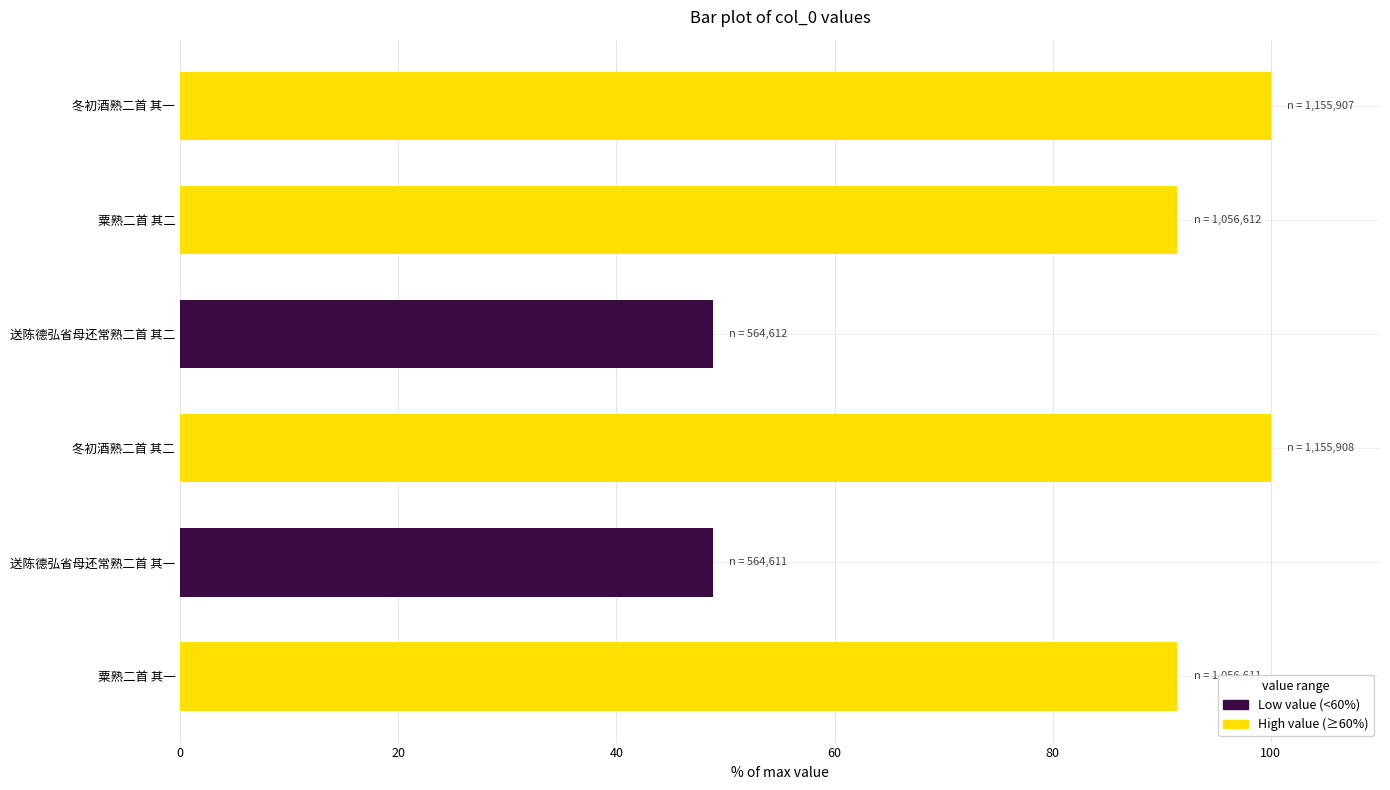

Reading top to bottom, transcribe all the data shown in this chart.

冬初酒熟二首 其一=100.0	粟熟二首 其二=91.4	送陈德弘省母还常熟二首 其二=48.8	冬初酒熟二首 其二=100.0	送陈德弘省母还常熟二首 其一=48.8	粟熟二首 其一=91.4